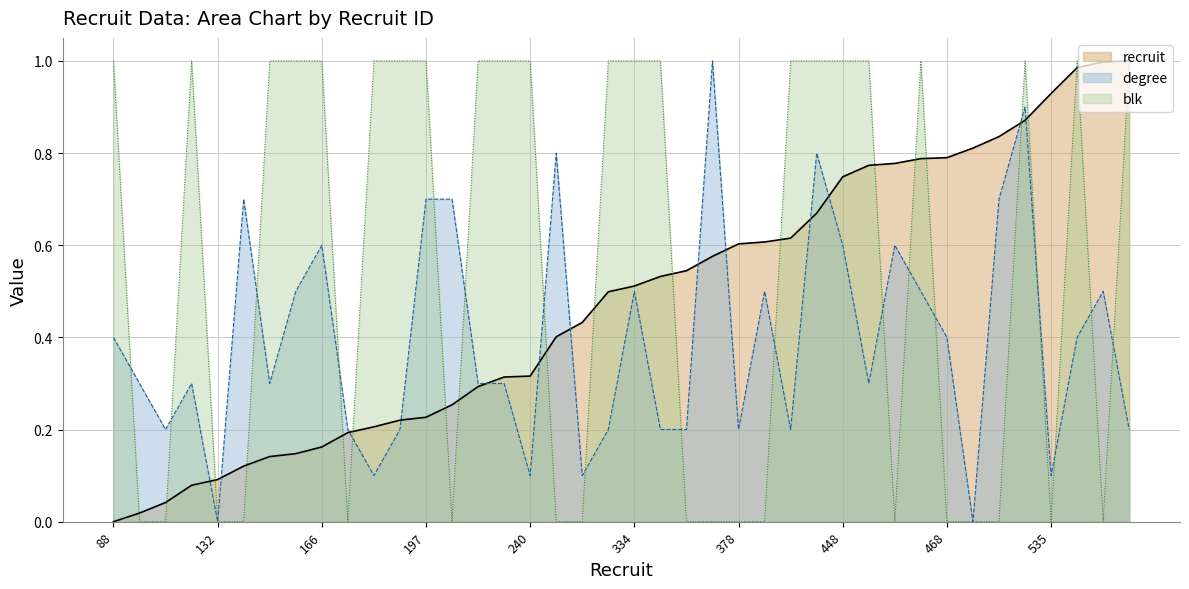

What value does the degree series have at 535?

0.1